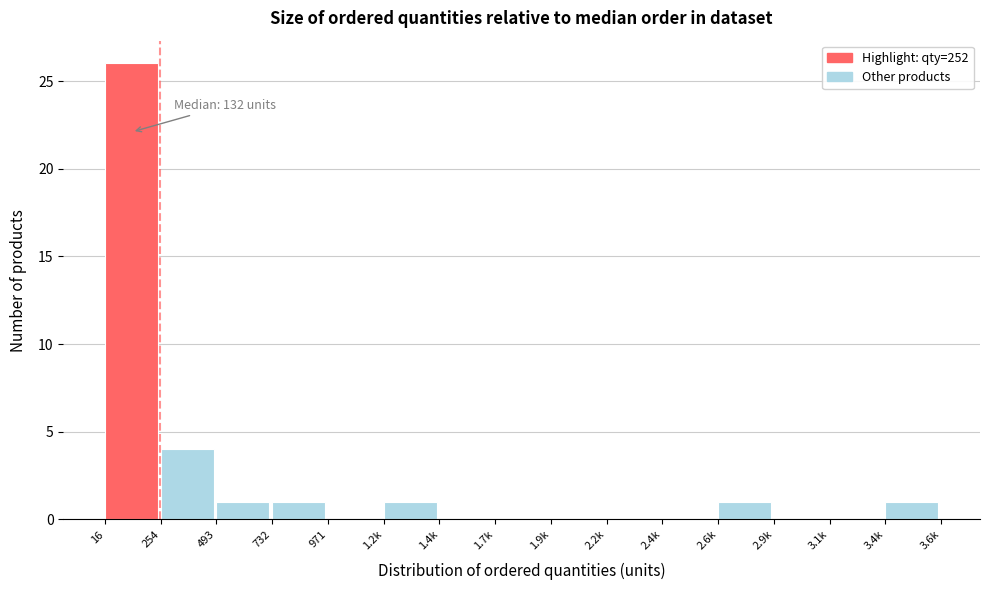

Reading left to right, list all the values displayed in this chart.

16=26	254=4	493=1	732=1	971=0	1.2k=1	1.4k=0	1.7k=0	1.9k=0	2.2k=0	2.4k=0	2.6k=1	2.9k=0	3.1k=0	3.4k=1